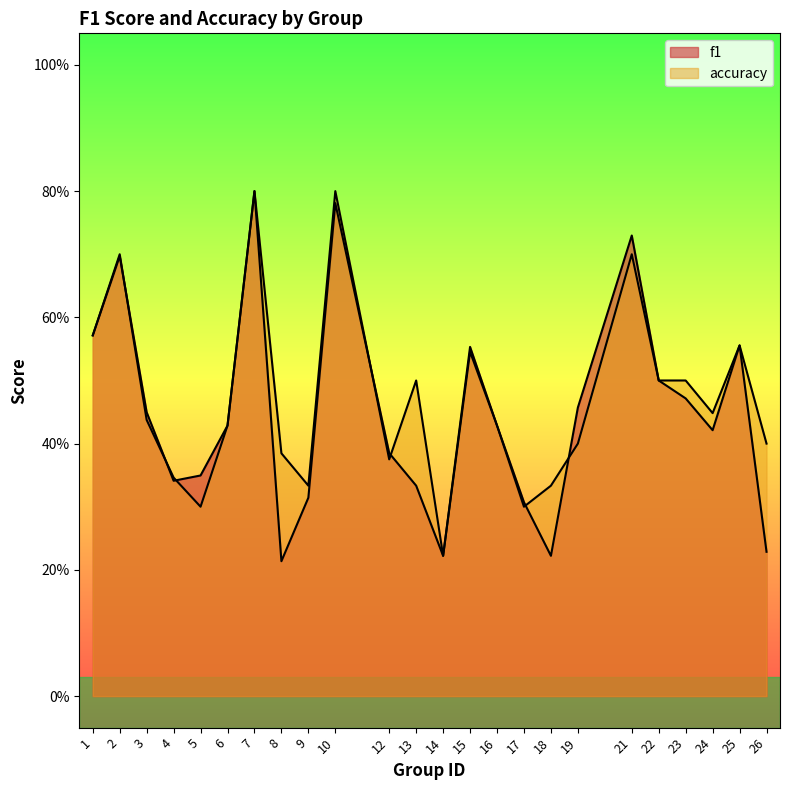

What is the lowest value of the accuracy series?

0.2